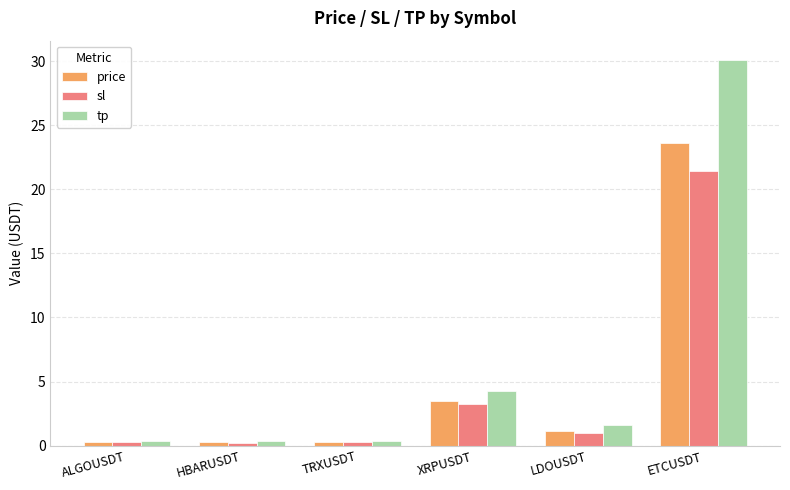

The price series shows 5.5 at XRPUSDT. True or false?

False